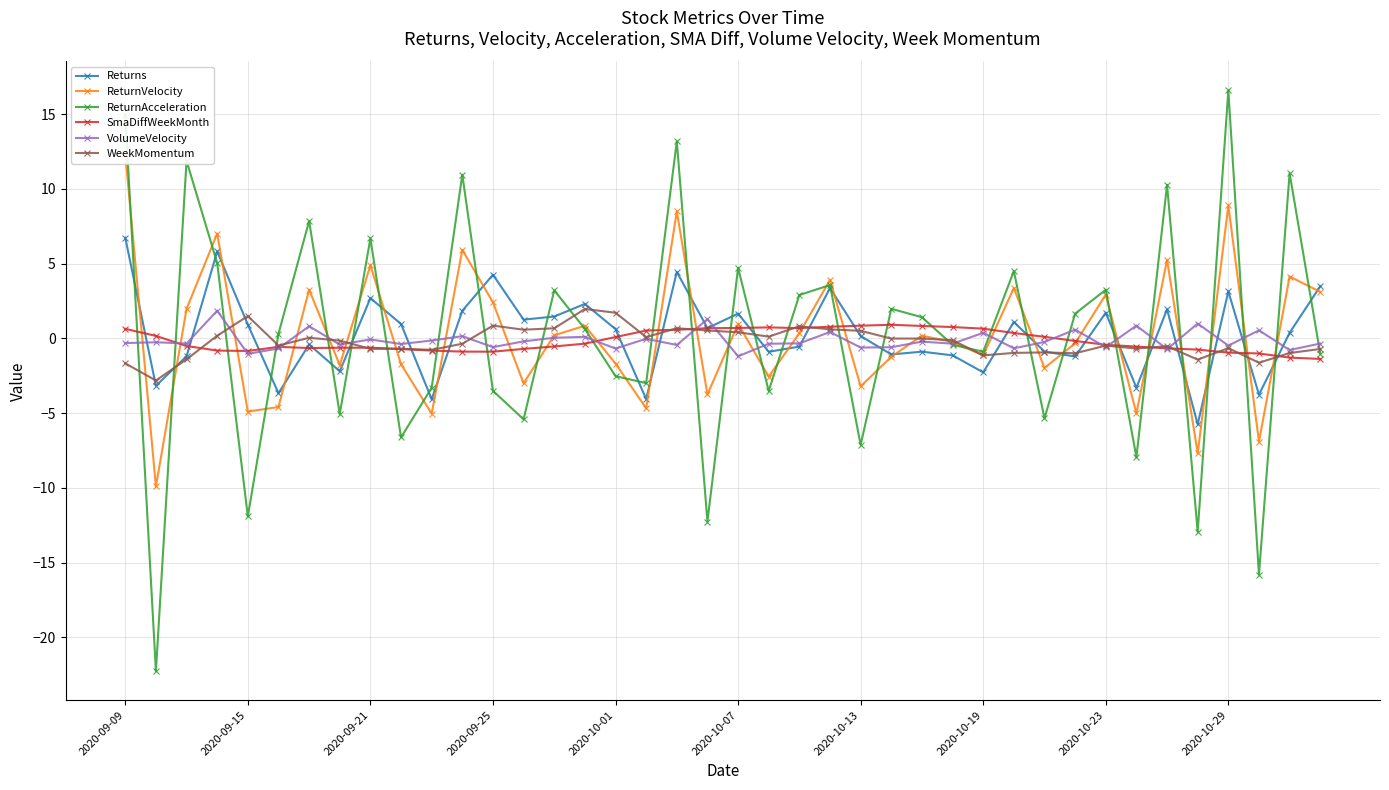

What is the minimum value for SmaDiffWeekMonth?

-1.4